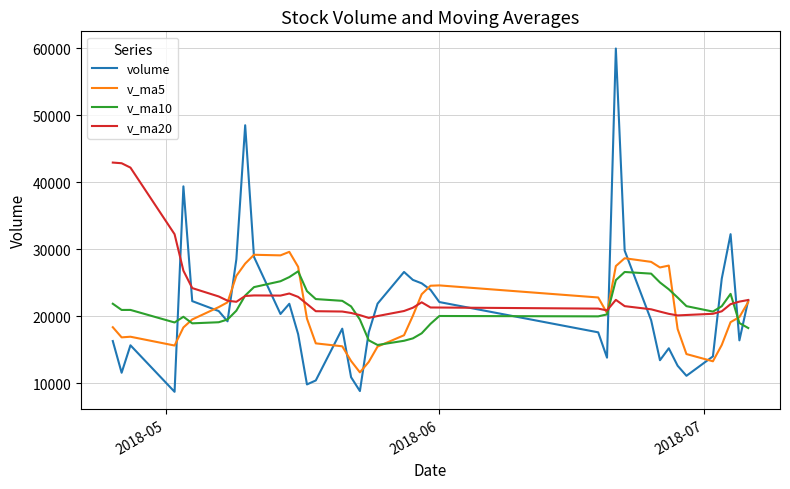

What is the minimum value shown in the chart?

8747.8